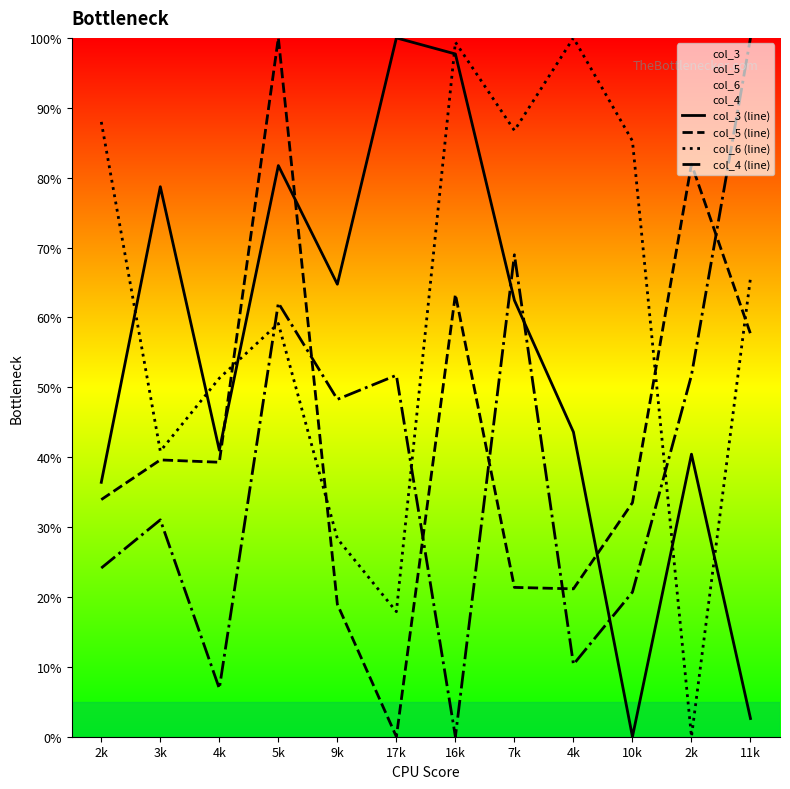

At which label is col_3 (line) closest to 50?

4k